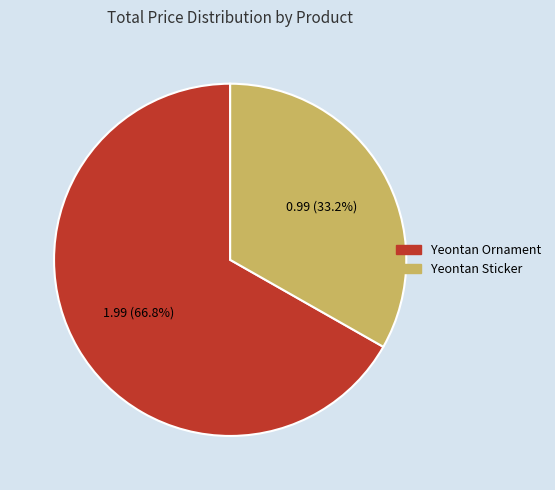

To the nearest percent, what is the difference between the largest and smallest slice percentages?

34%